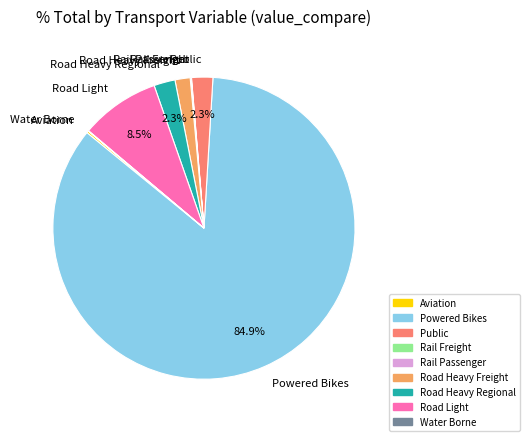

What percentage is NOT represented by Road Light?

91.5%